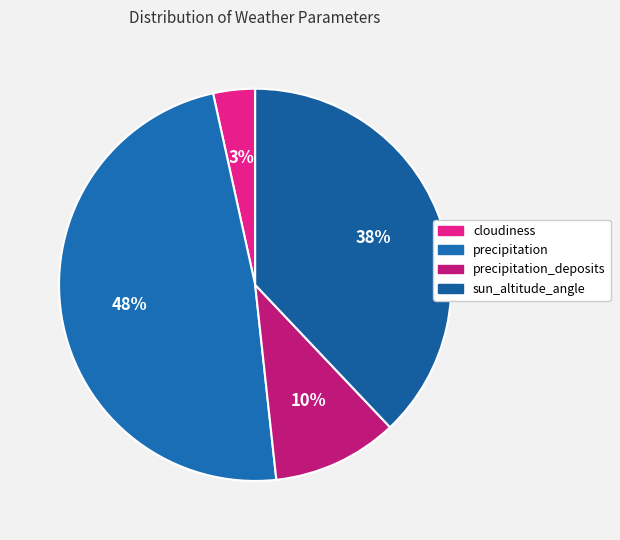

Count the number of slices in the pie.

4